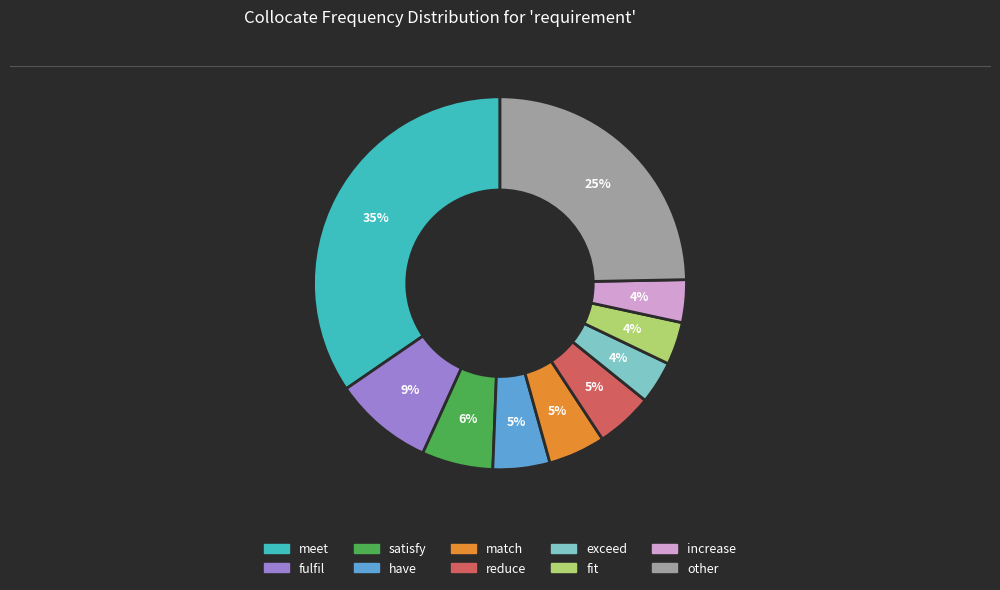

Count the number of slices in the pie.

10